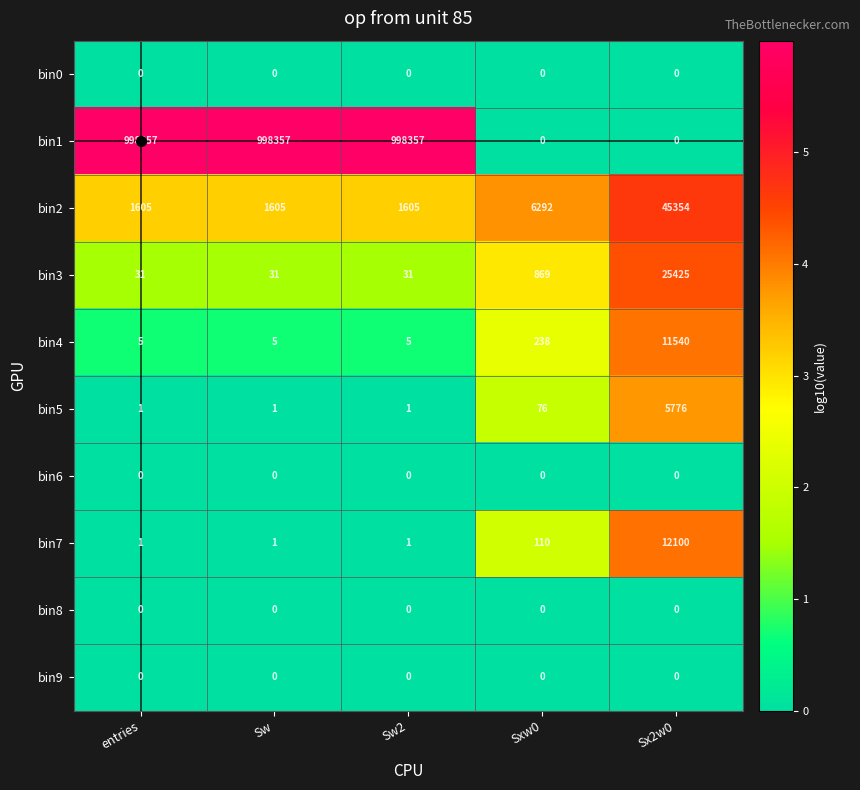

Is it true that bin1 equals 1589030 at Sw2?

False